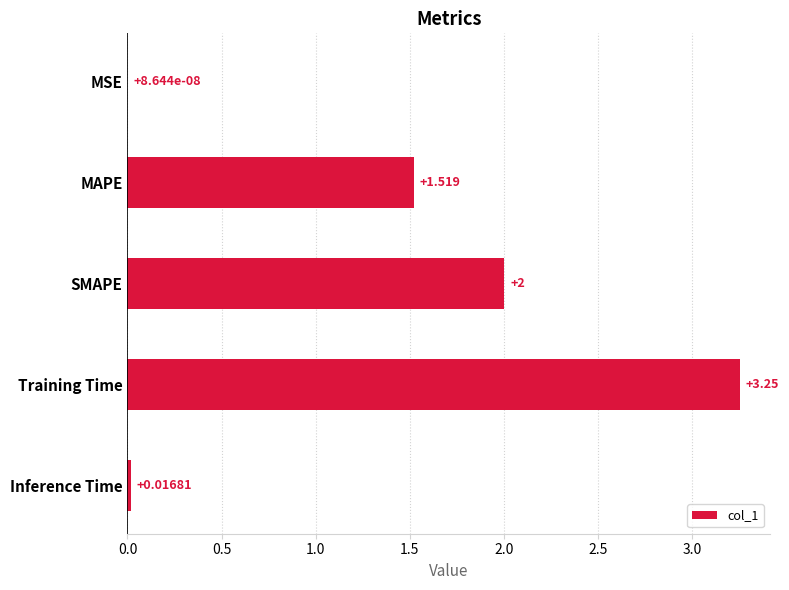

Where is the data nearest to the value 1?

MAPE